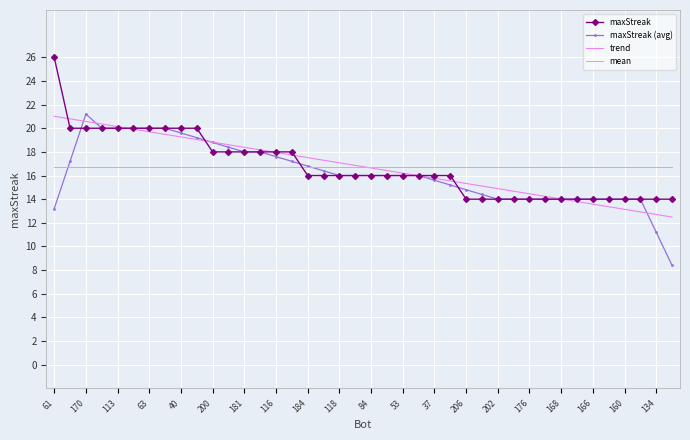

Which category has the lowest value across all series?

39